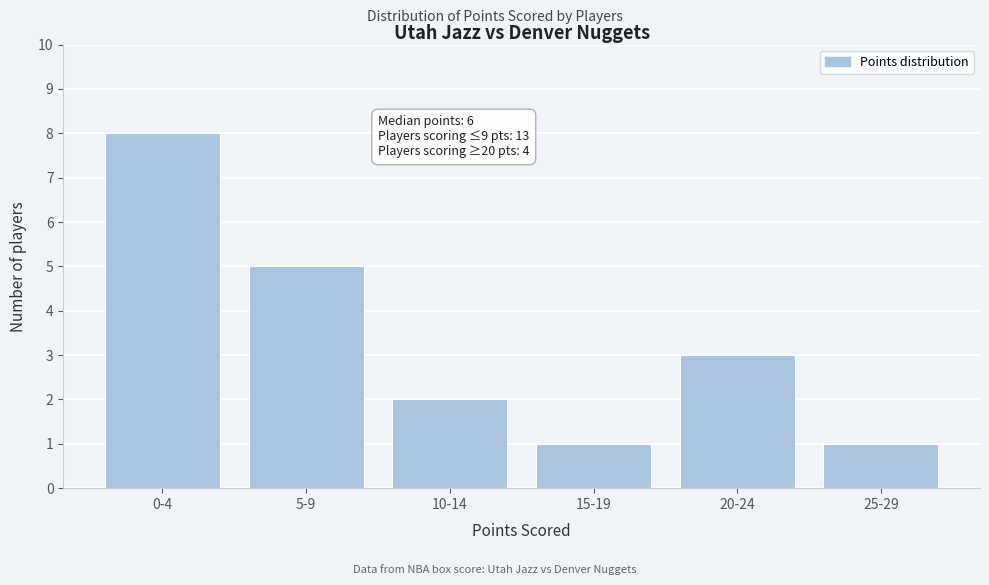

Reading left to right, transcribe all the data shown in this chart.

8	5	2	1	3	1